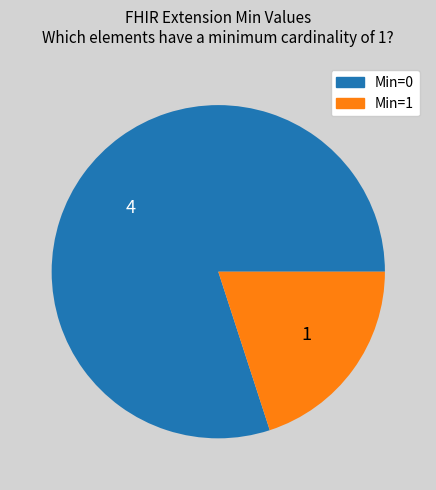

Does any single category account for the majority?

Yes